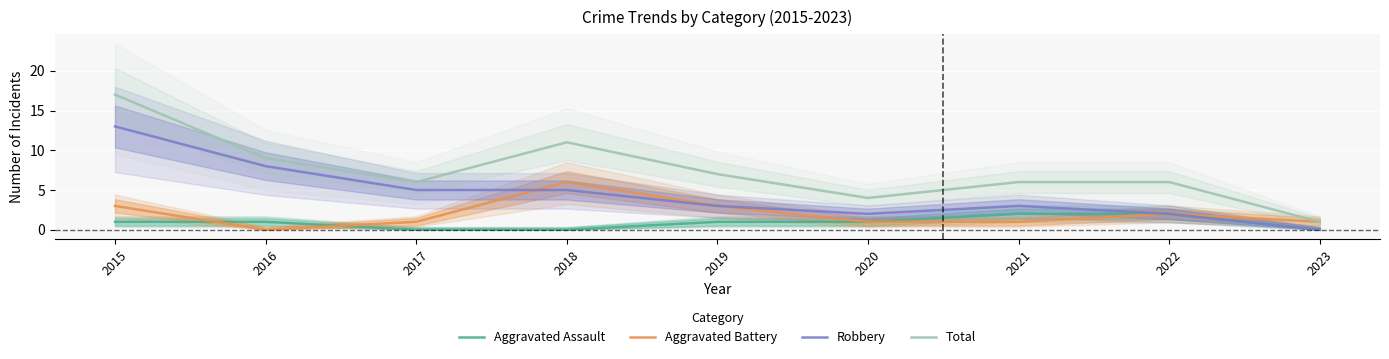

In Total, how many points are higher than both neighbors (excluding endpoints)?

1